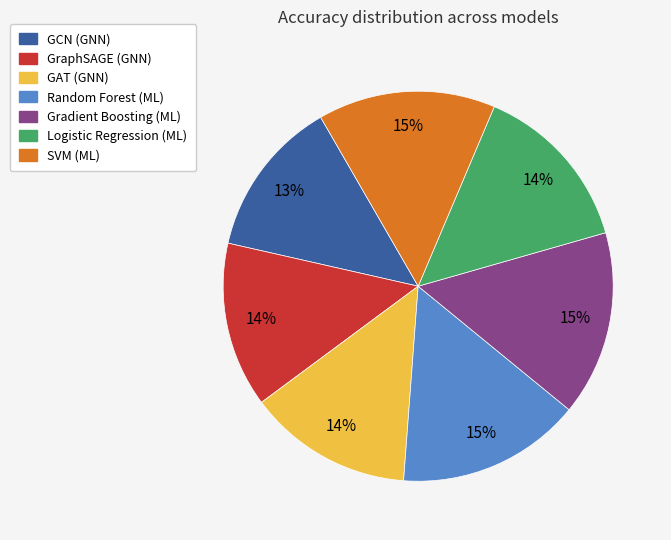

Is it true that GCN (GNN) is 13% of the pie?

True